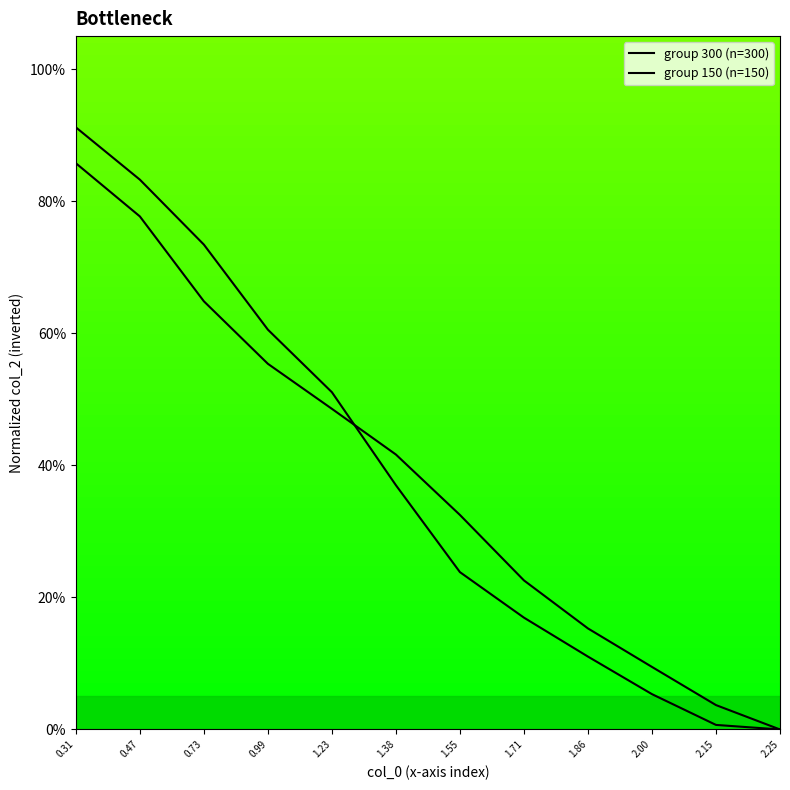

Which series ends up on top after the final intersection of group 150 (n=150) and group 300 (n=300)?

group 300 (n=300)